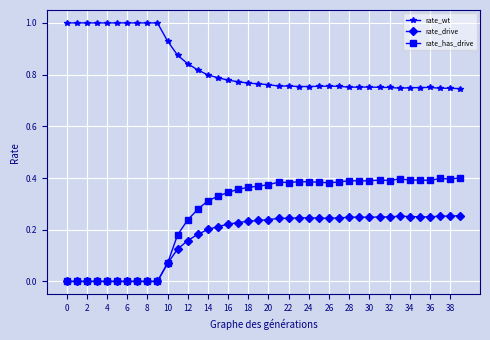

True or false: rate_has_drive has more than 0 interior local peaks.

True